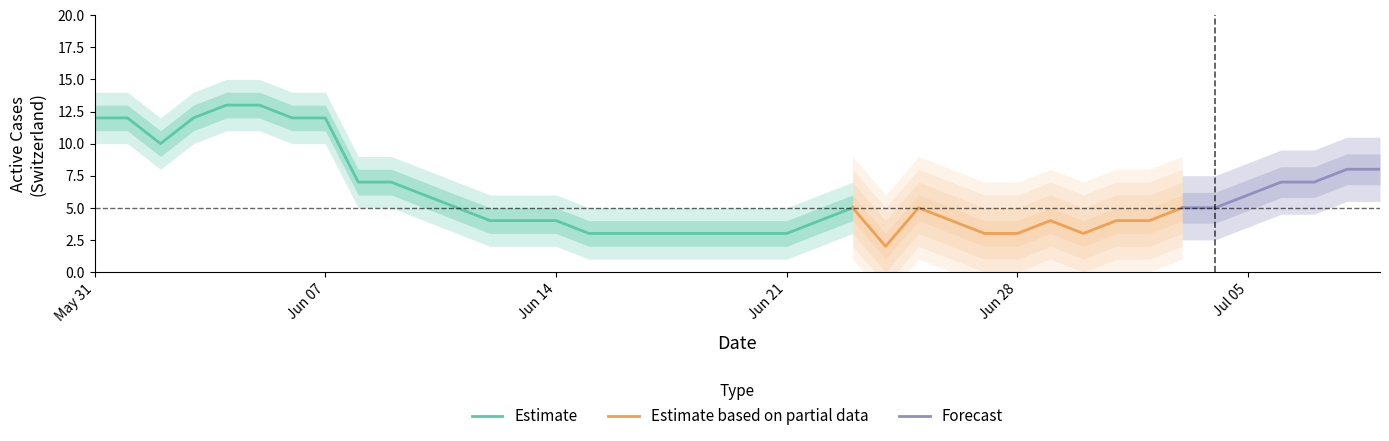

What is the highest value of the Estimate series?

13